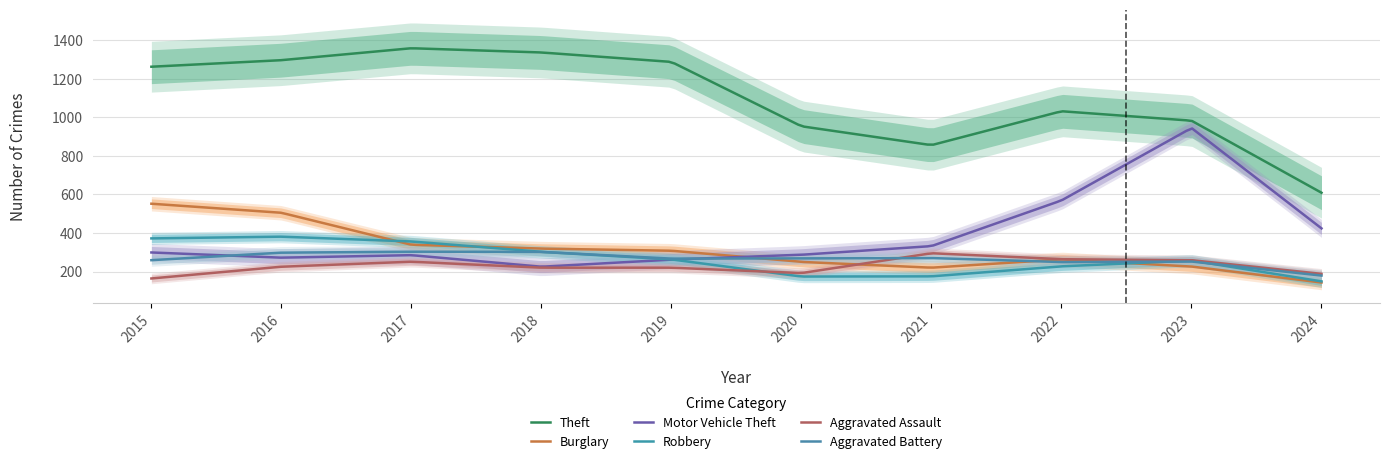

Is the value of Theft at 2020 greater than the value of Robbery at 2017?

Yes